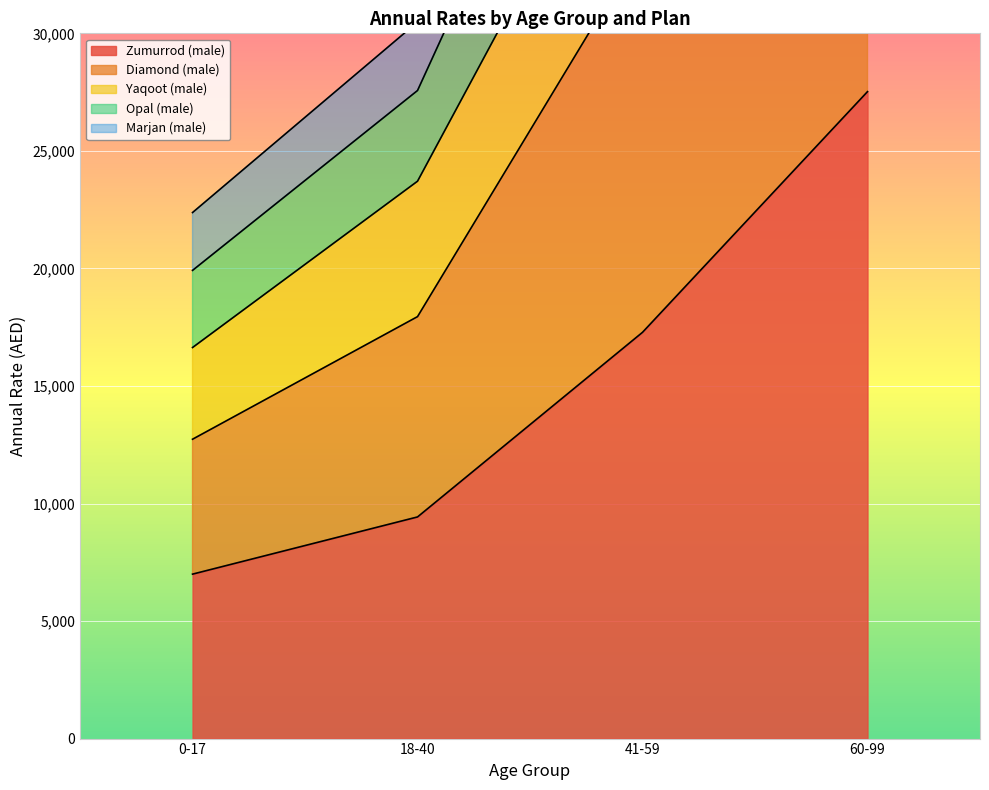

What is the difference between the maximum and minimum values in the Marjan (male) series?

49364